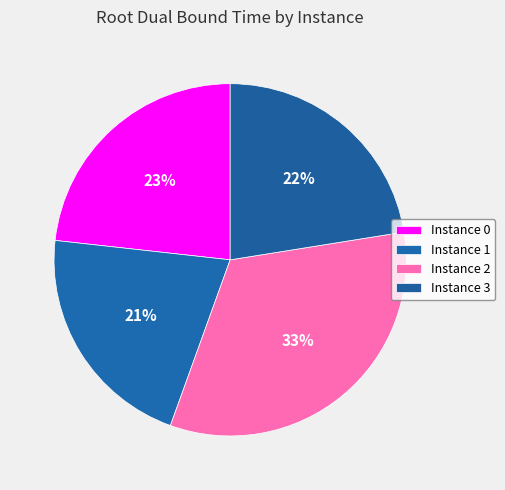

Which slice is the largest?

2